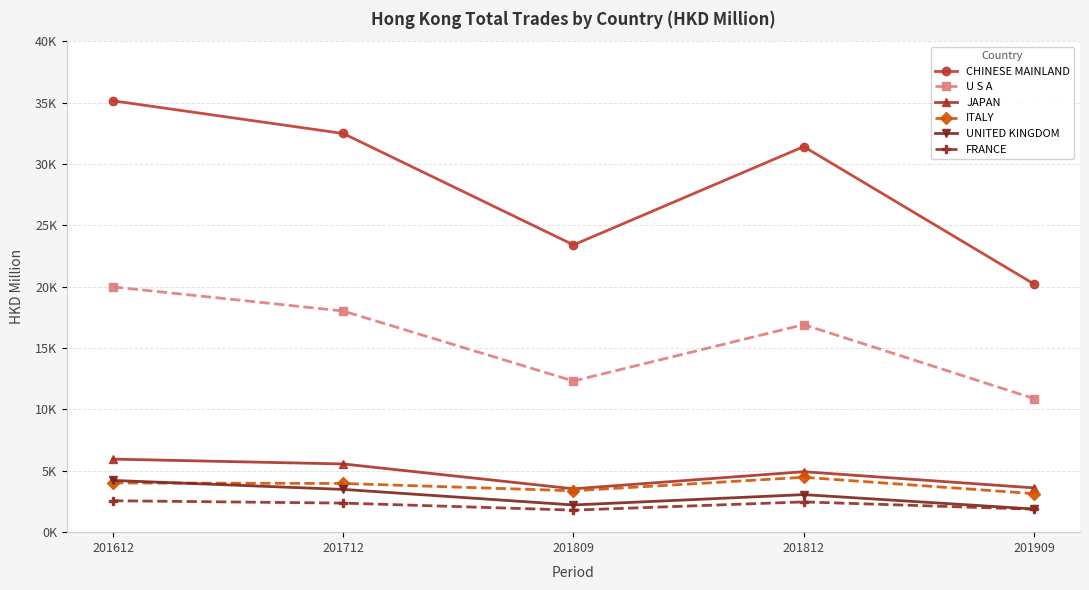

What are all the series names shown in the legend?

CHINESE MAINLAND, U S A, JAPAN, ITALY, UNITED KINGDOM, FRANCE